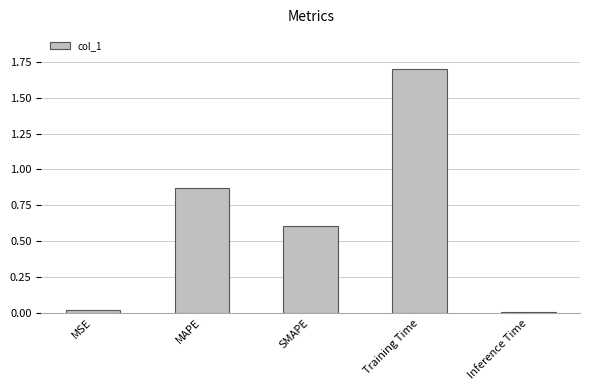

Count the number of categories in the chart.

5